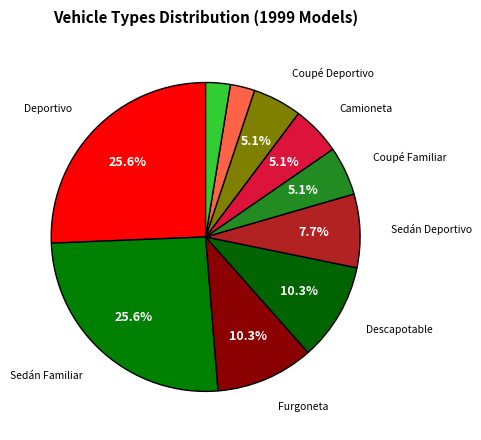

How many segments does this pie chart have?

10